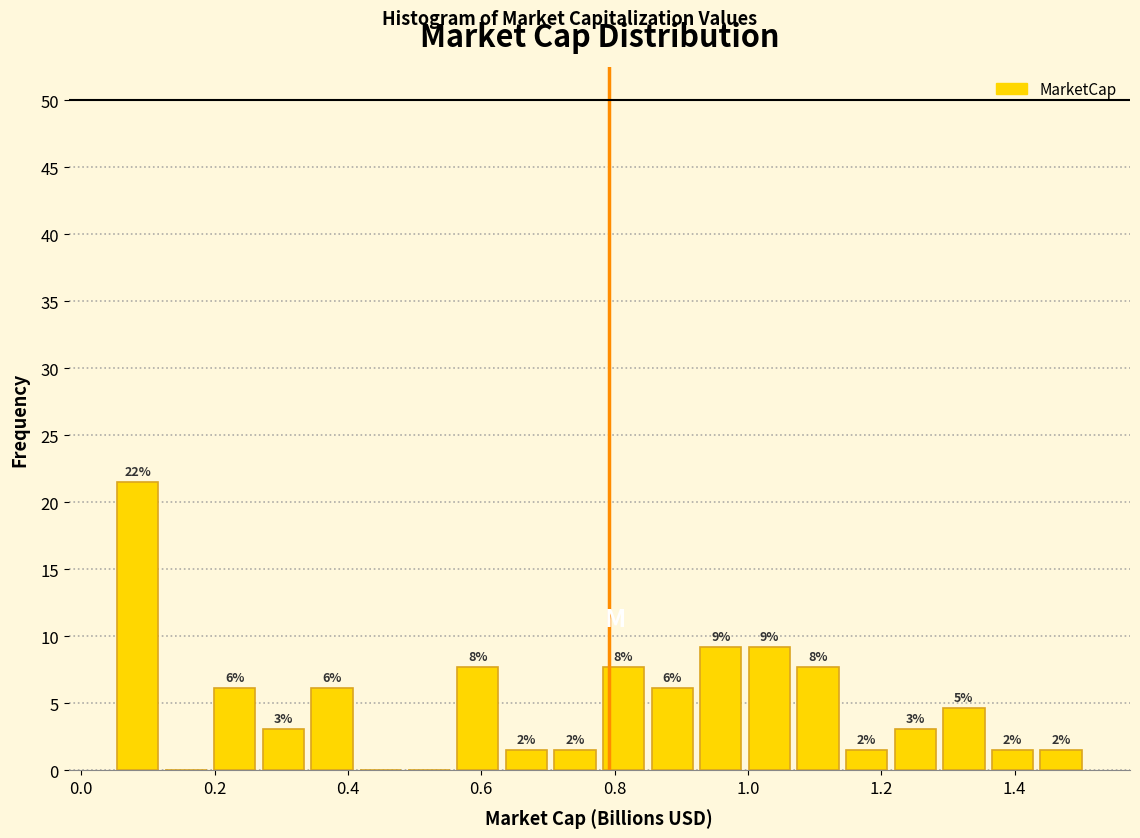

Read against the x-axis, roughly where is the centre of the tallest bar?

0.08